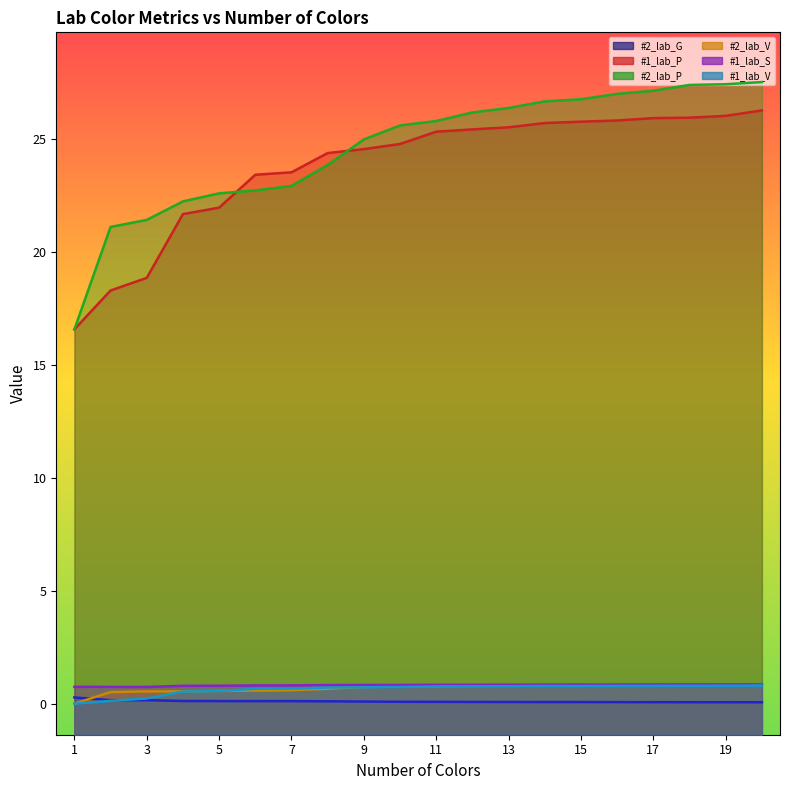

At which label is #2_lab_V closest to 0?

1